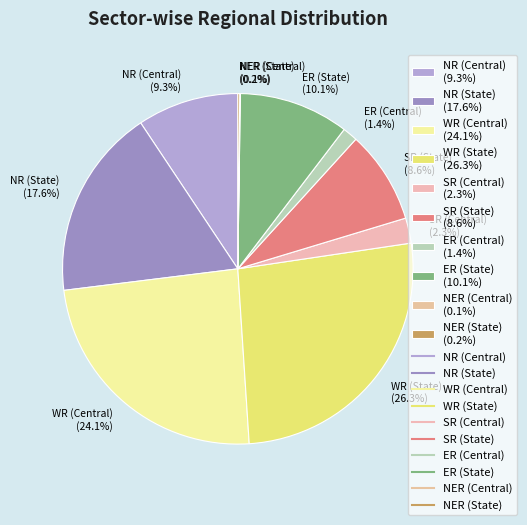

Is there a majority slice in this chart?

No